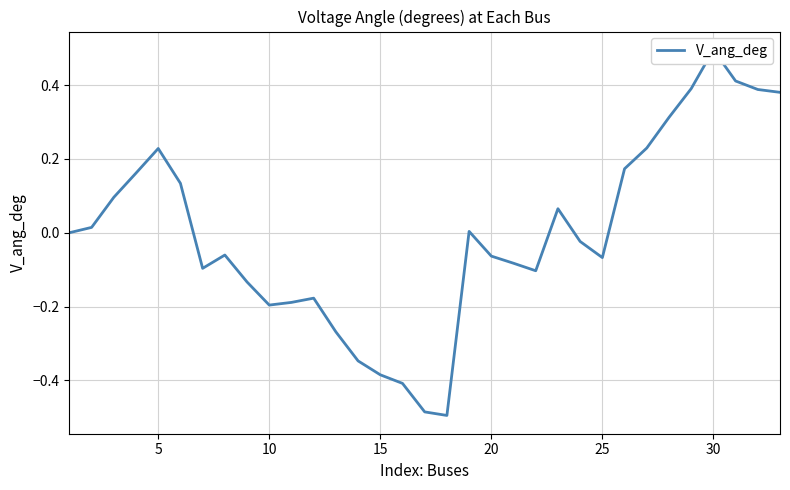

How many values are below zero?

17